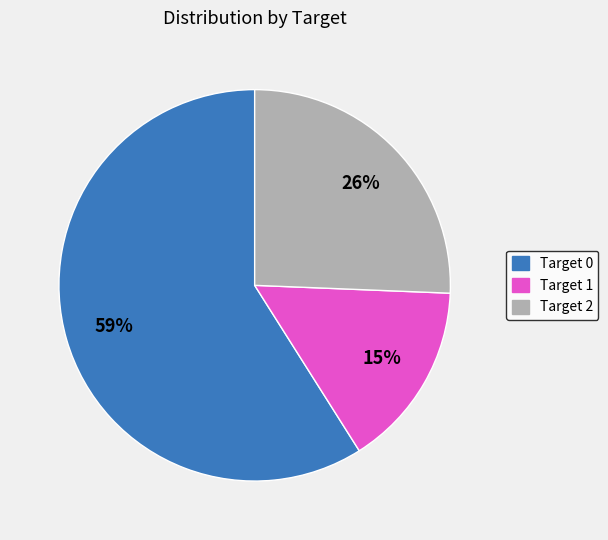

Rank the categories by value from lowest to highest.

Target 1, Target 2, Target 0